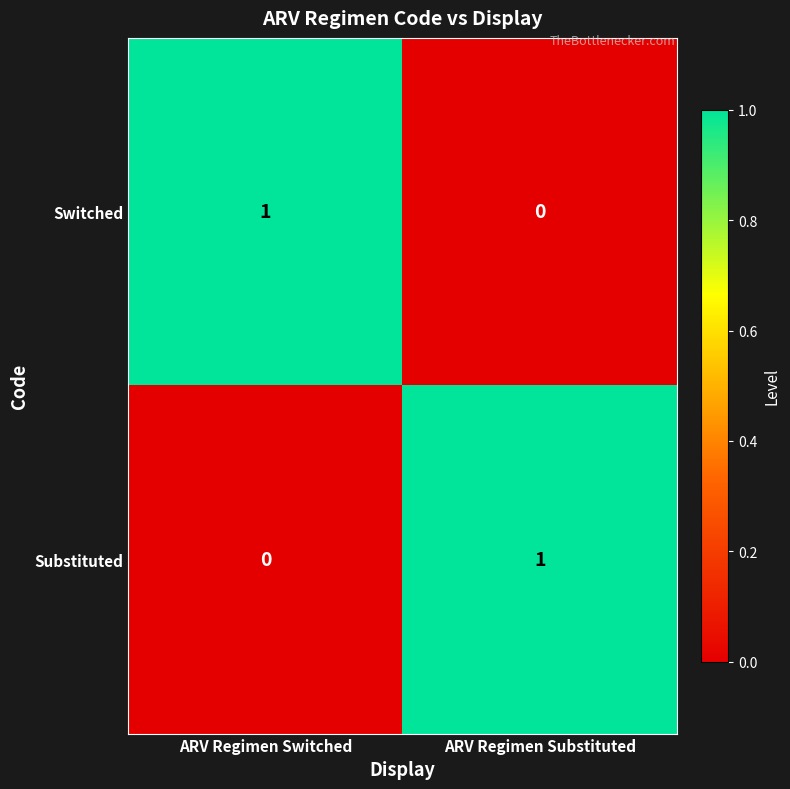

Which category has the lowest value in the Substituted series?

ARV Regimen Switched